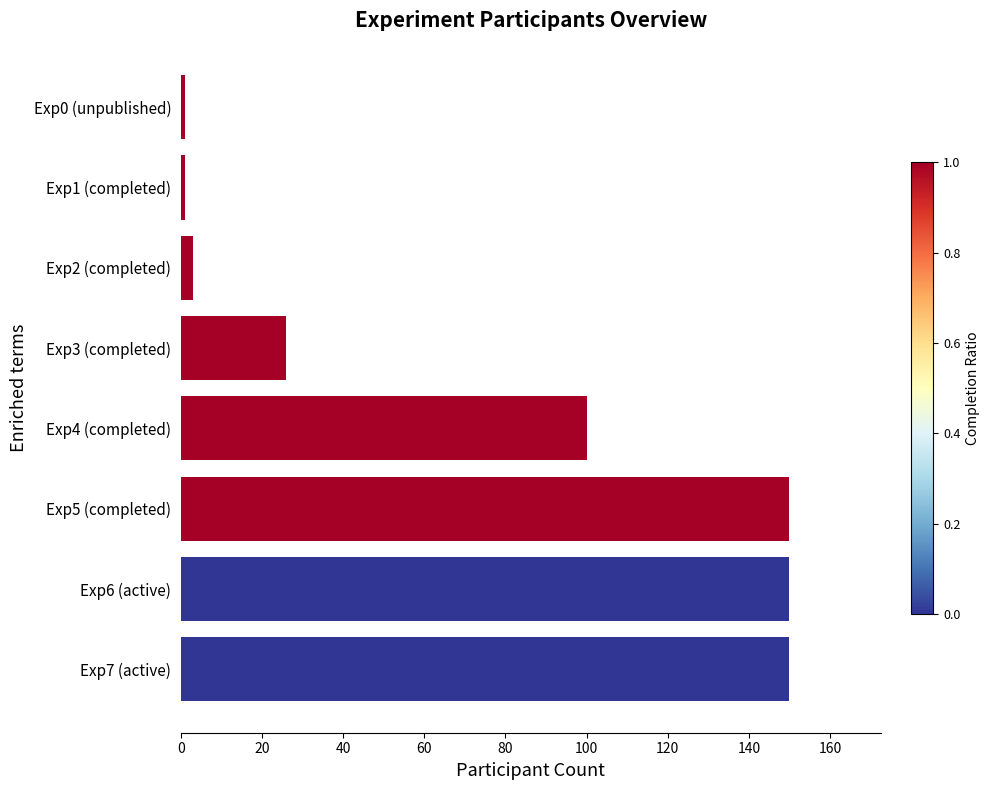

What is the difference between the maximum and second lowest values?

149